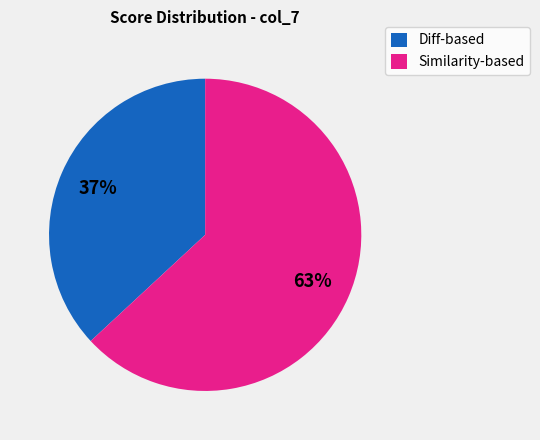

Count the number of slices in the pie.

2